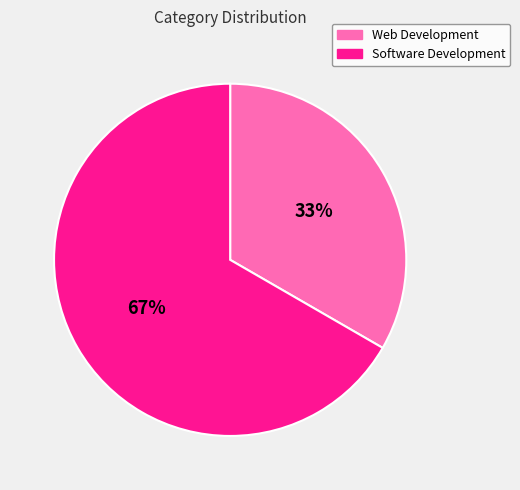

To the nearest percent, what percentage of the pie is Software Development?

67%